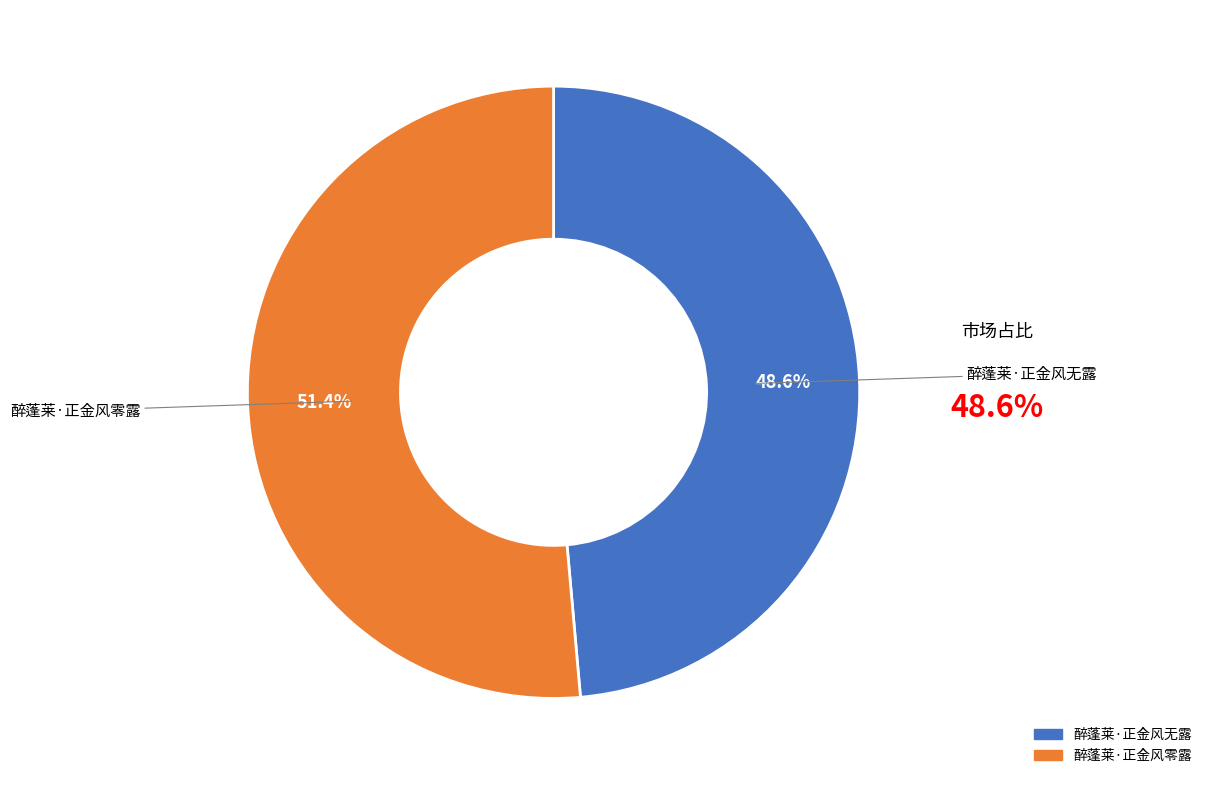

How many slices are in this pie chart?

2